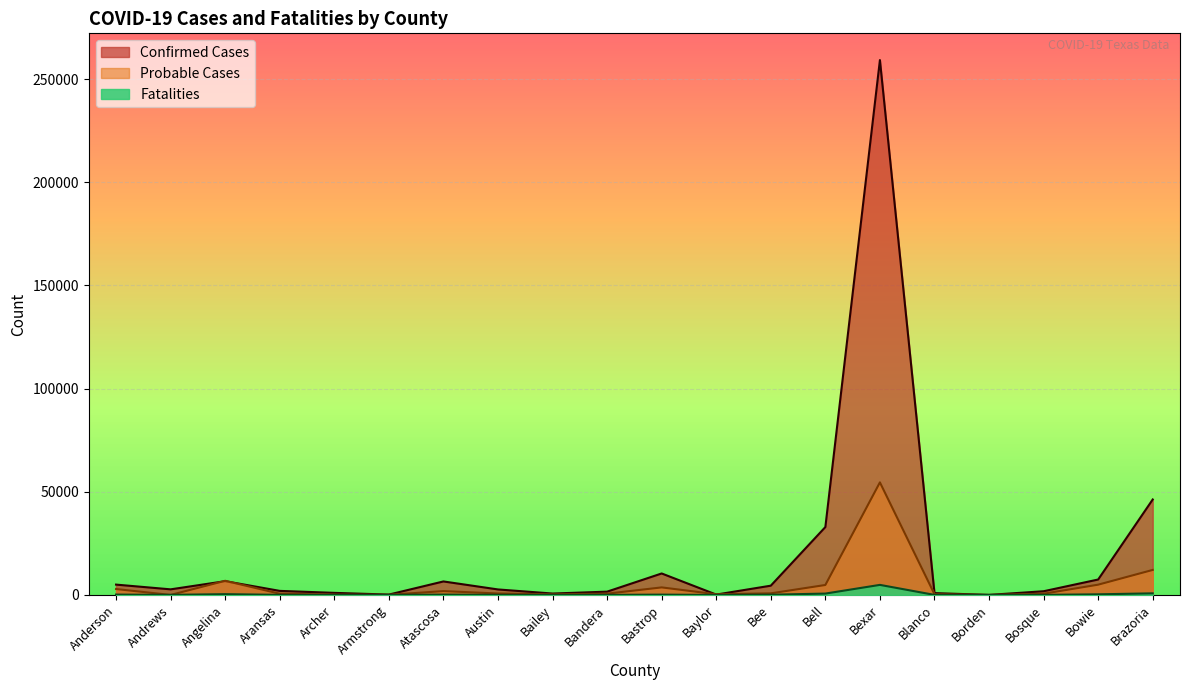

True or false: Fatalities and Confirmed Cases cross at least once.

False